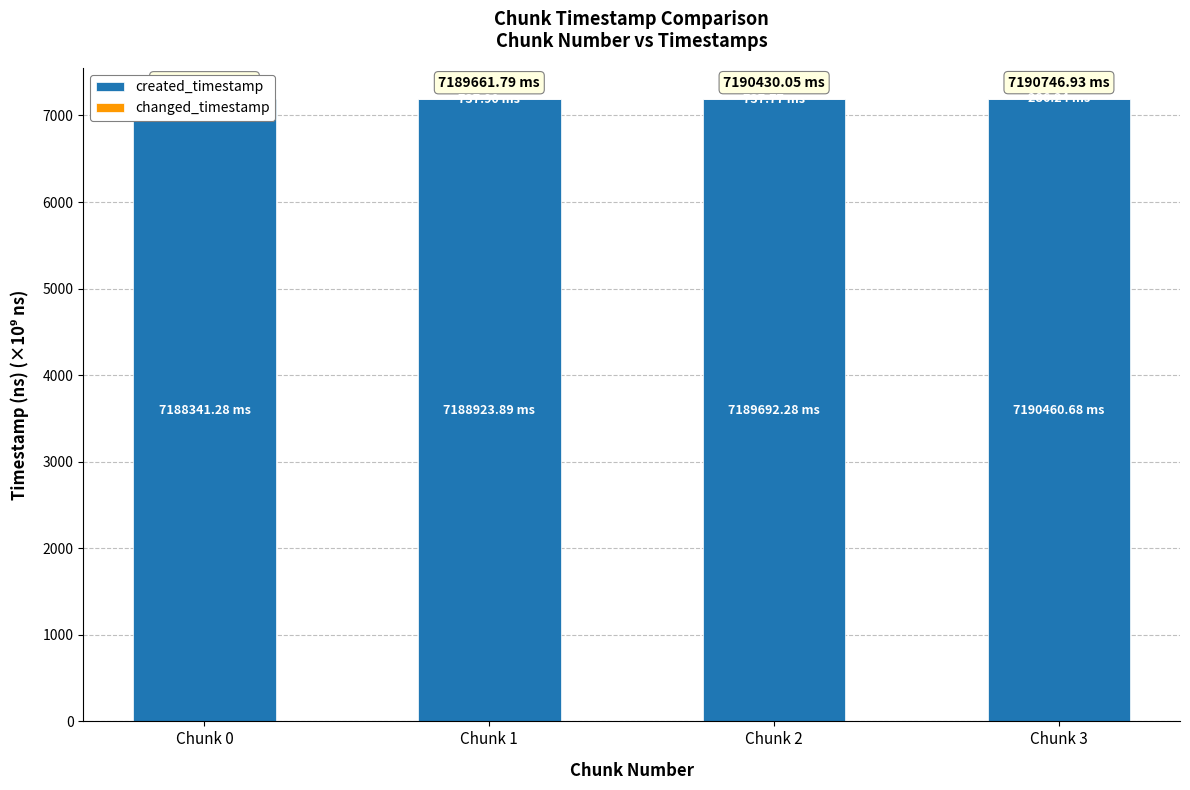

What is the value of the changed_timestamp bar at the 4th from the left?

0.3